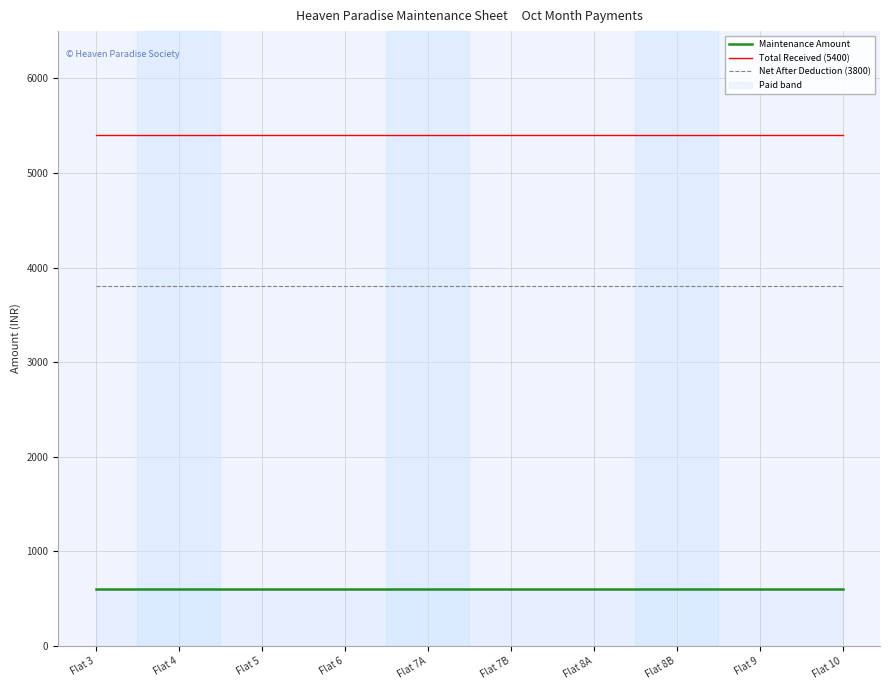

The Net After Deduction (3800) series shows 3800 at Flat 6. True or false?

True